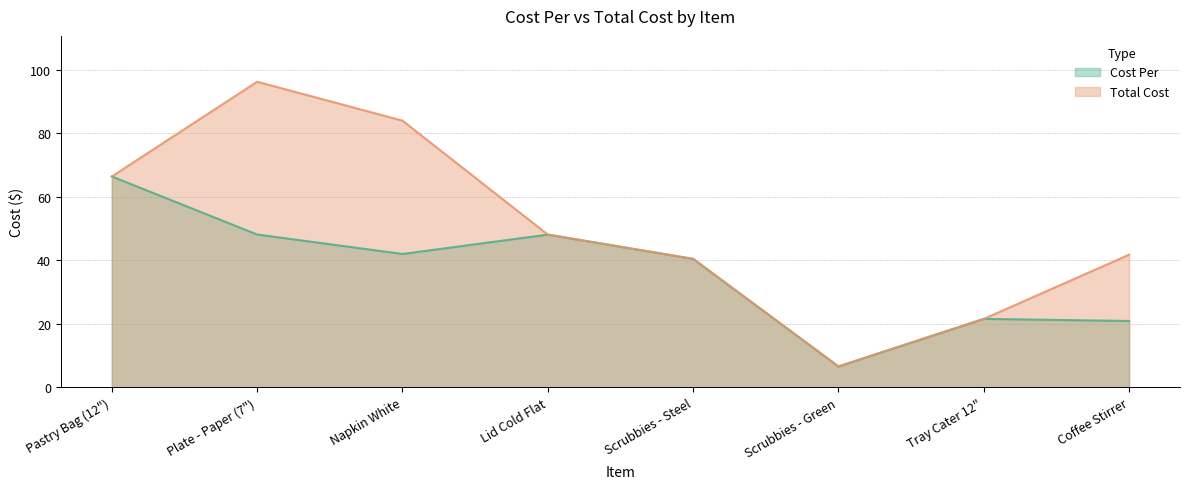

How many categories are shown in the chart?

8